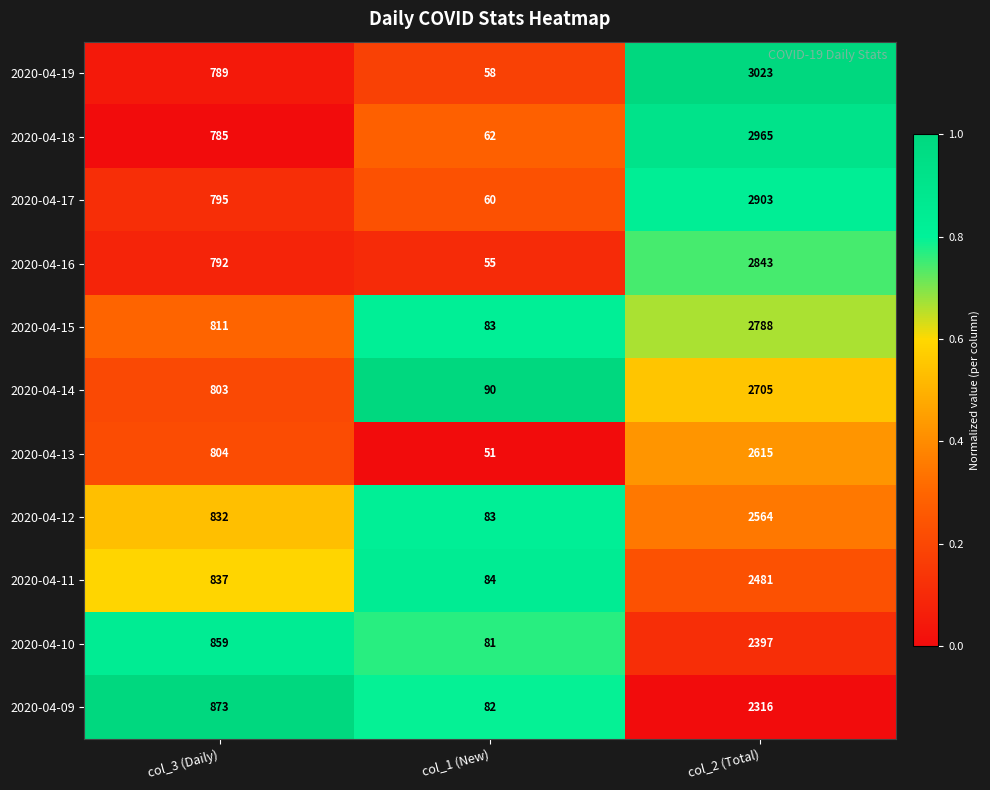

Which series has the largest range (max minus min)?

2020-04-19